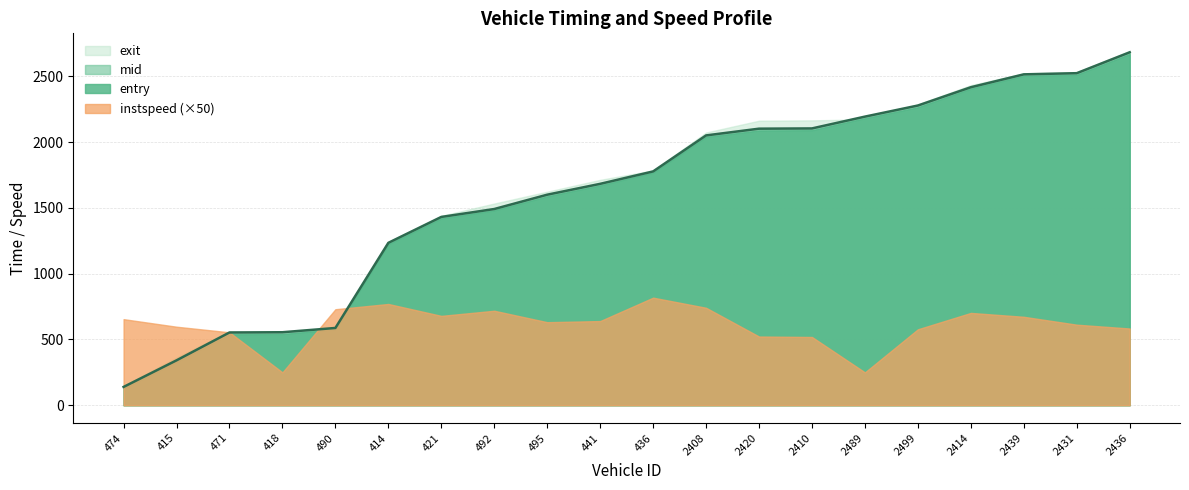

Does the chart display data point markers on the line(s)?

No